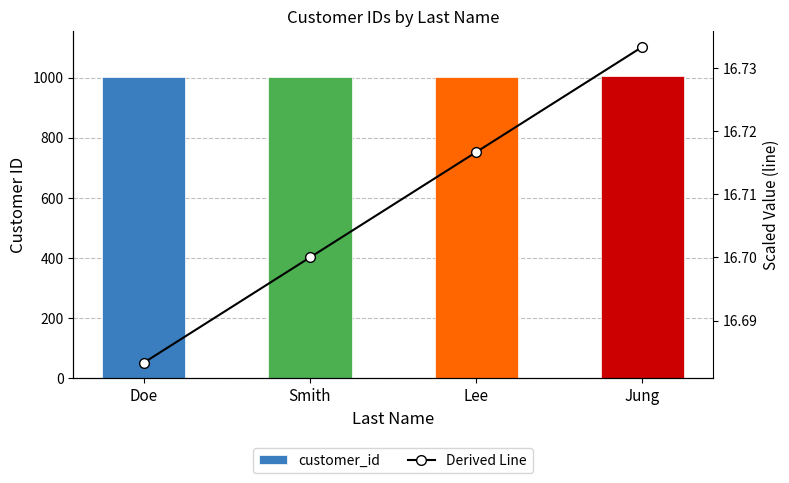

At which label does customer_id reach its peak?

Jung